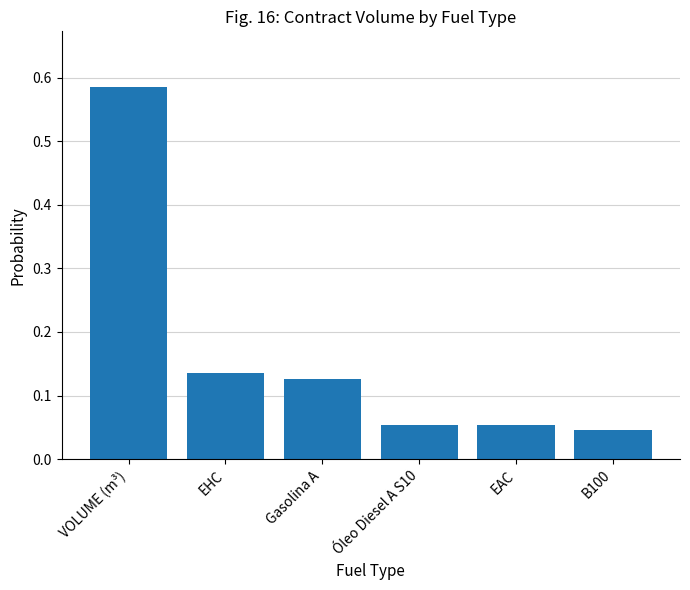

What is the label of the 3rd bar from the right?

Óleo Diesel A S10